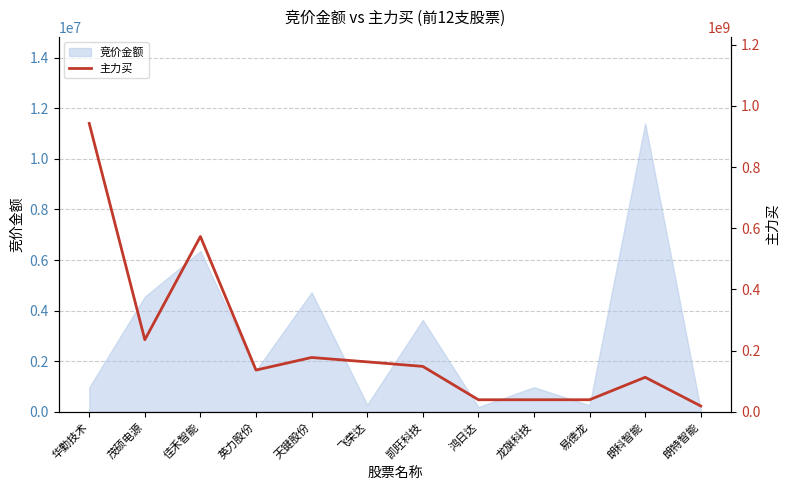

What is the approximate value at 茂硕电源, to the nearest 50?

235664150